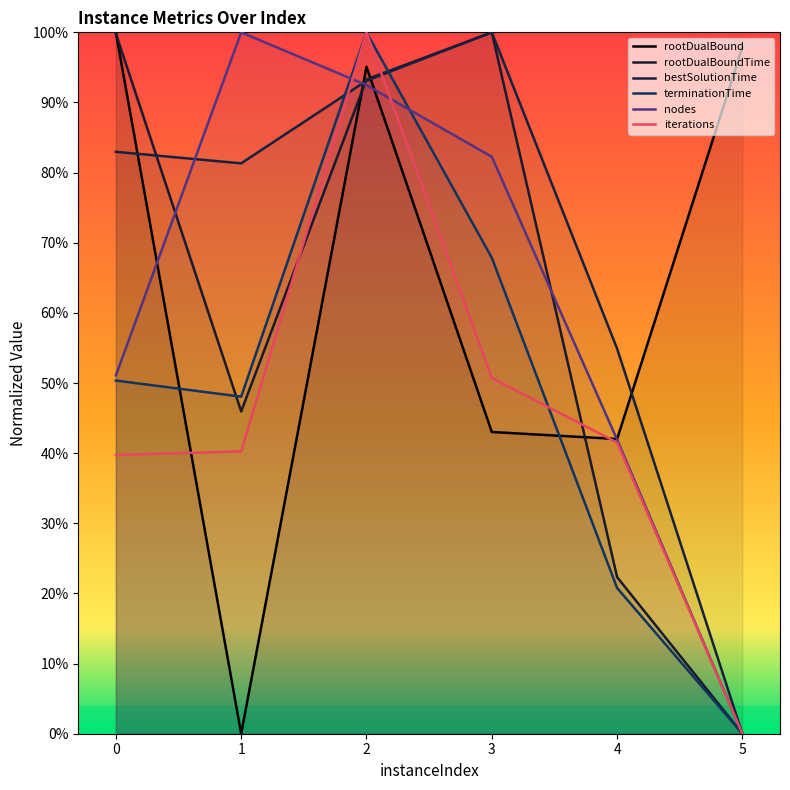

What are all the series names shown in the legend?

rootDualBound, rootDualBoundTime, bestSolutionTime, terminationTime, nodes, iterations